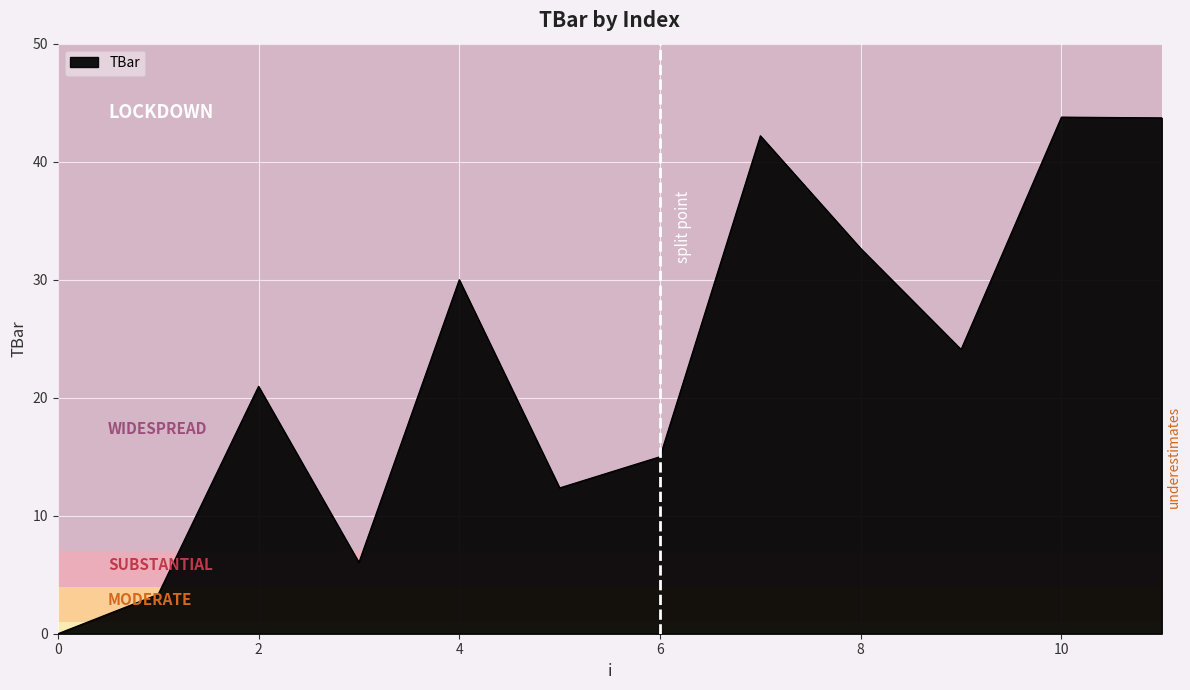

What is the difference between the maximum and minimum values?

43.8